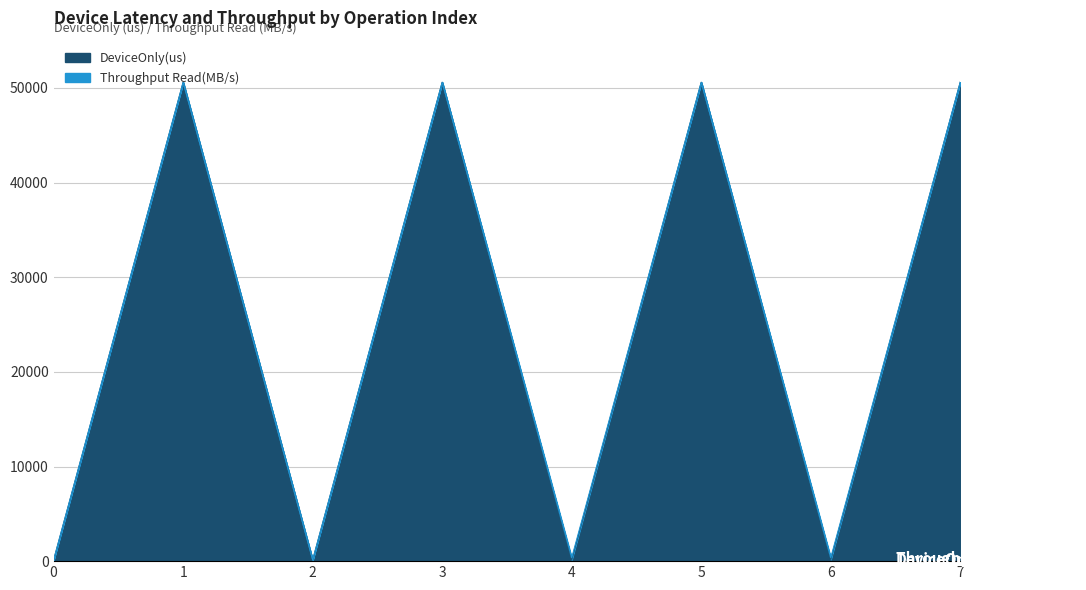

What is the value of the 4th point from the left?

50600.5